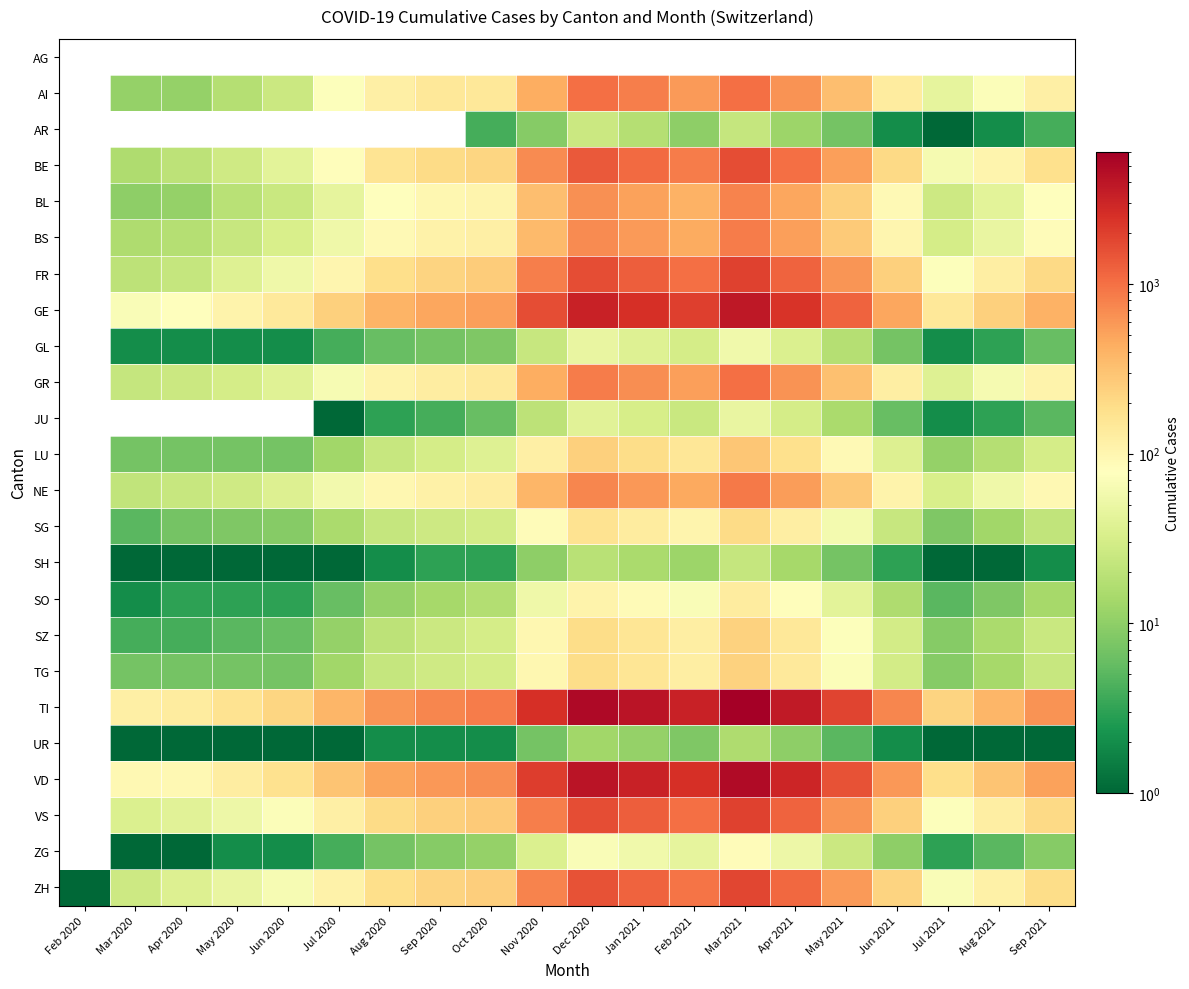

How many values in the AR series exceed 1?

11